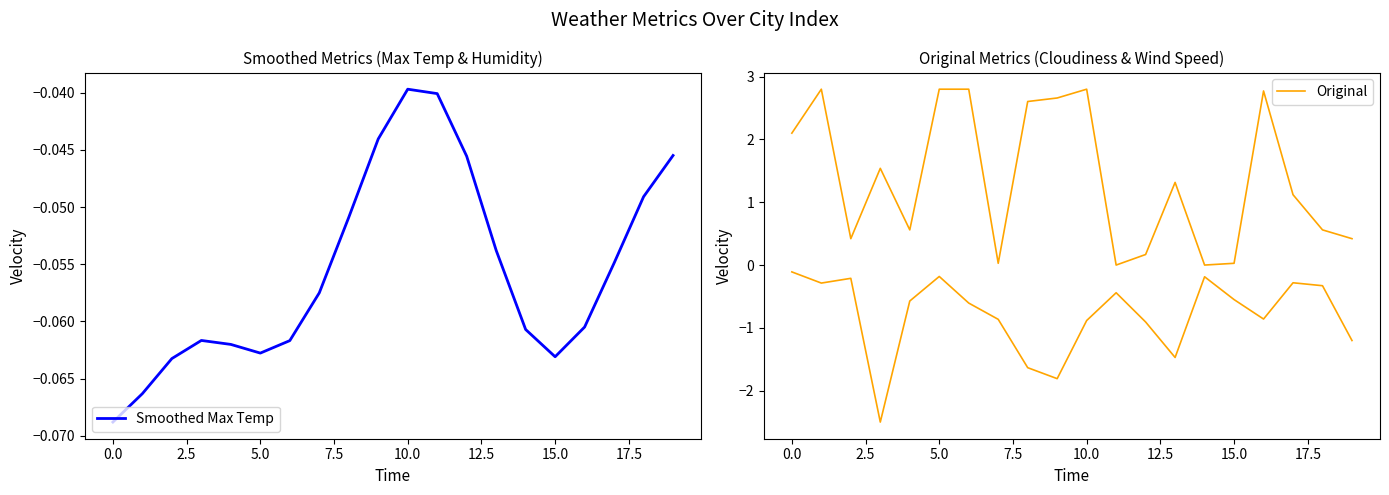

How many lines are shown in the chart?

2